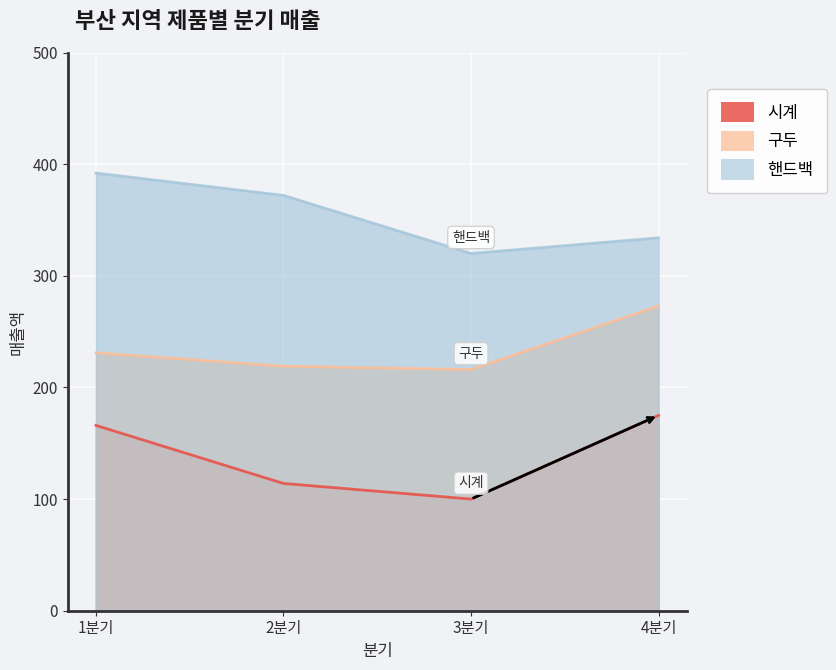

True or false: 핸드백 has a value of 680 at 1분기.

False